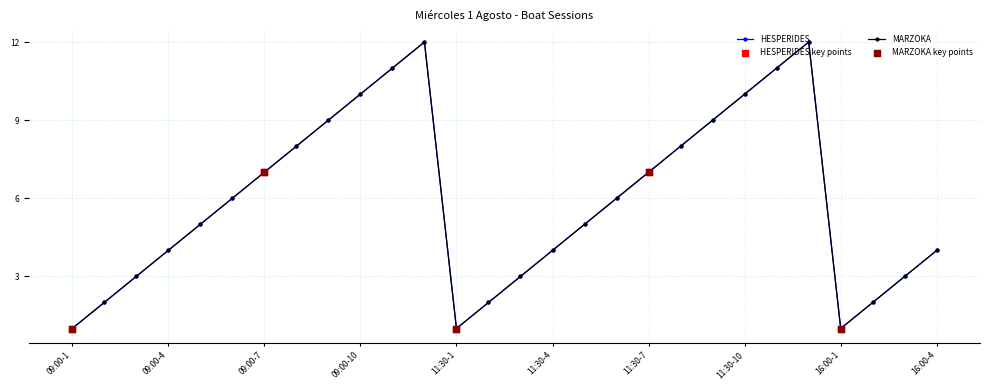

Which series has the largest total across all categories?

HESPERIDES